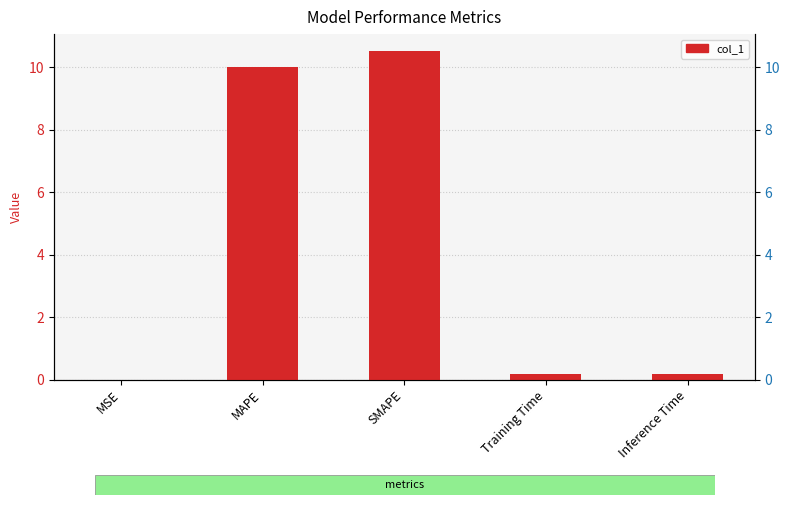

The chart shows a value of 0.2 at Inference Time. True or false?

True